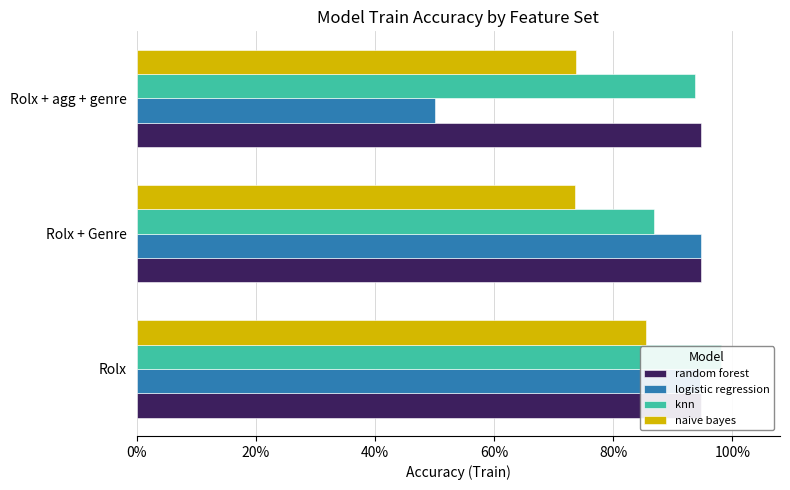

Reading right to left, what are all the values shown in this chart?

random forest: 0.9	0.9	0.9
logistic regression: 0.5	0.9	0.9
knn: 0.9	0.9	1.0
naive bayes: 0.7	0.7	0.9